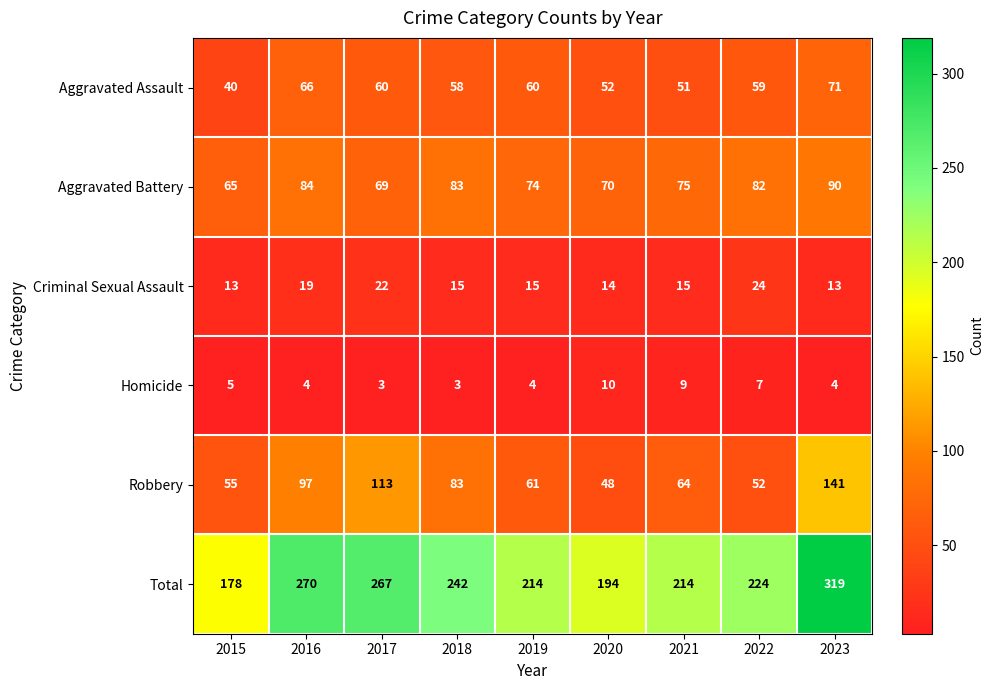

What is the total value across all series at 2021?

428